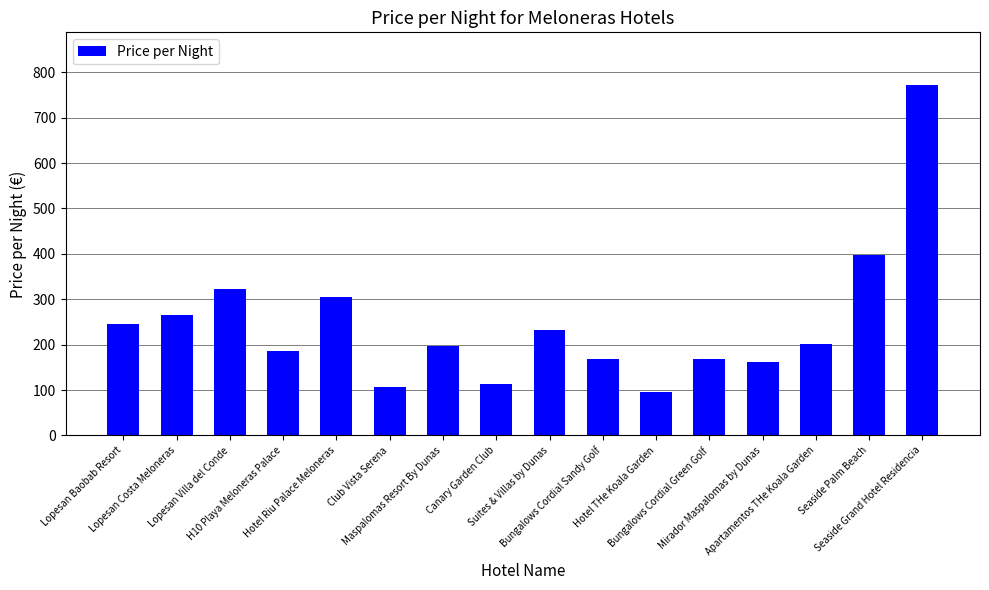

What is the value of the 6th bar from the left?

106